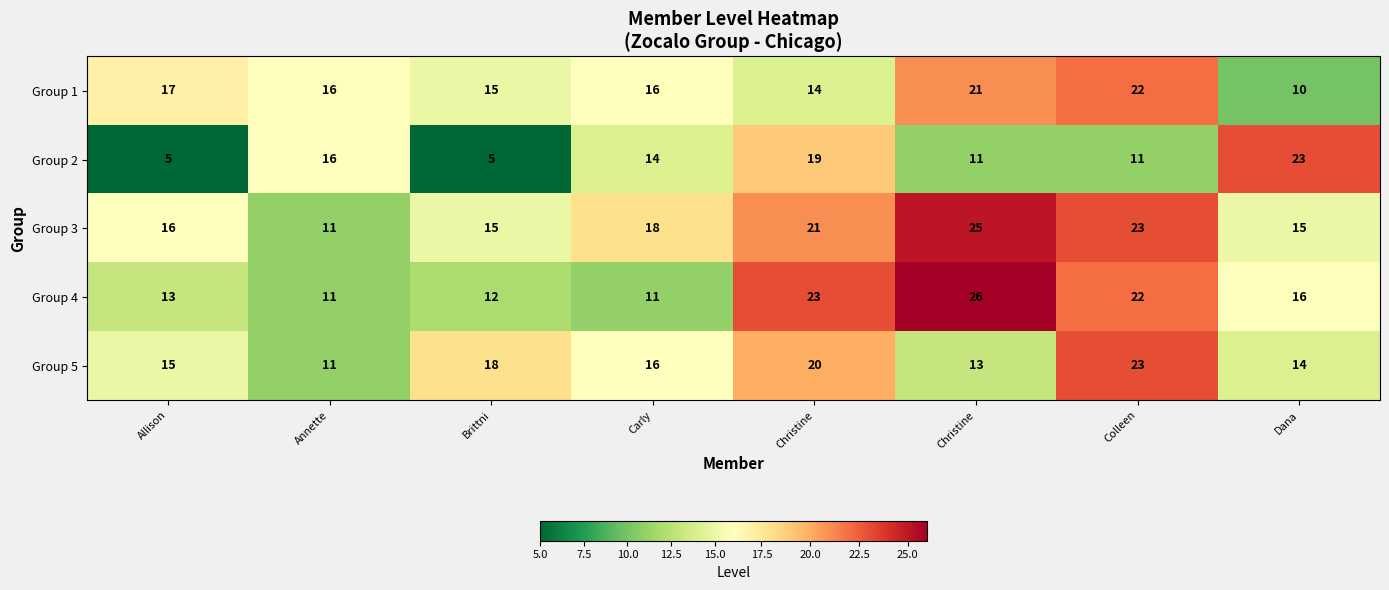

How many data points in Group 1 are less than 16?

3